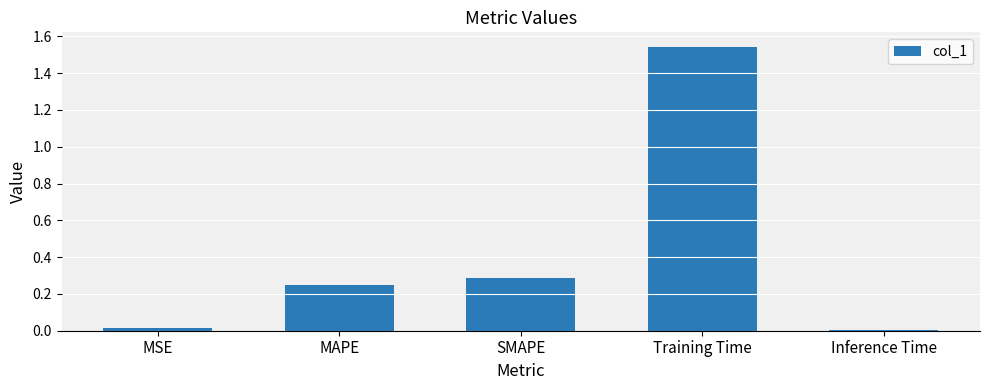

How many categories are shown in the chart?

5